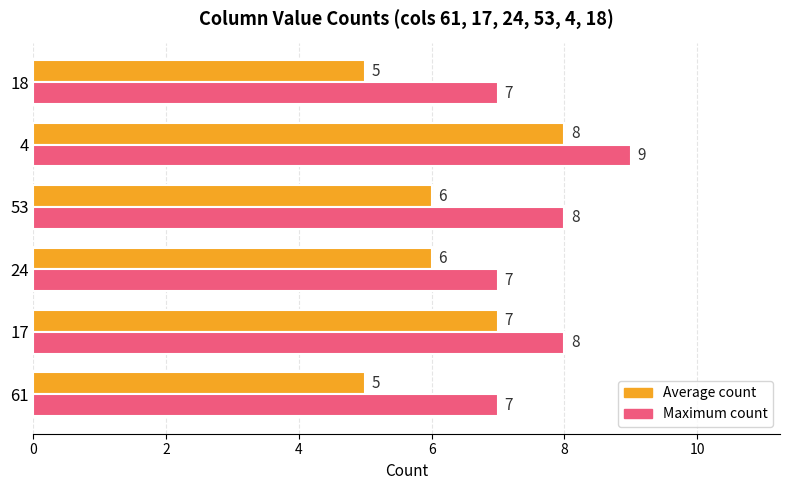

What is the greatest value displayed?

9